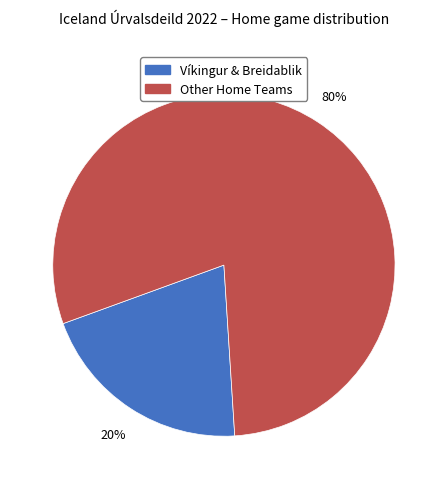

To the nearest percent, what is the average slice percentage?

50%